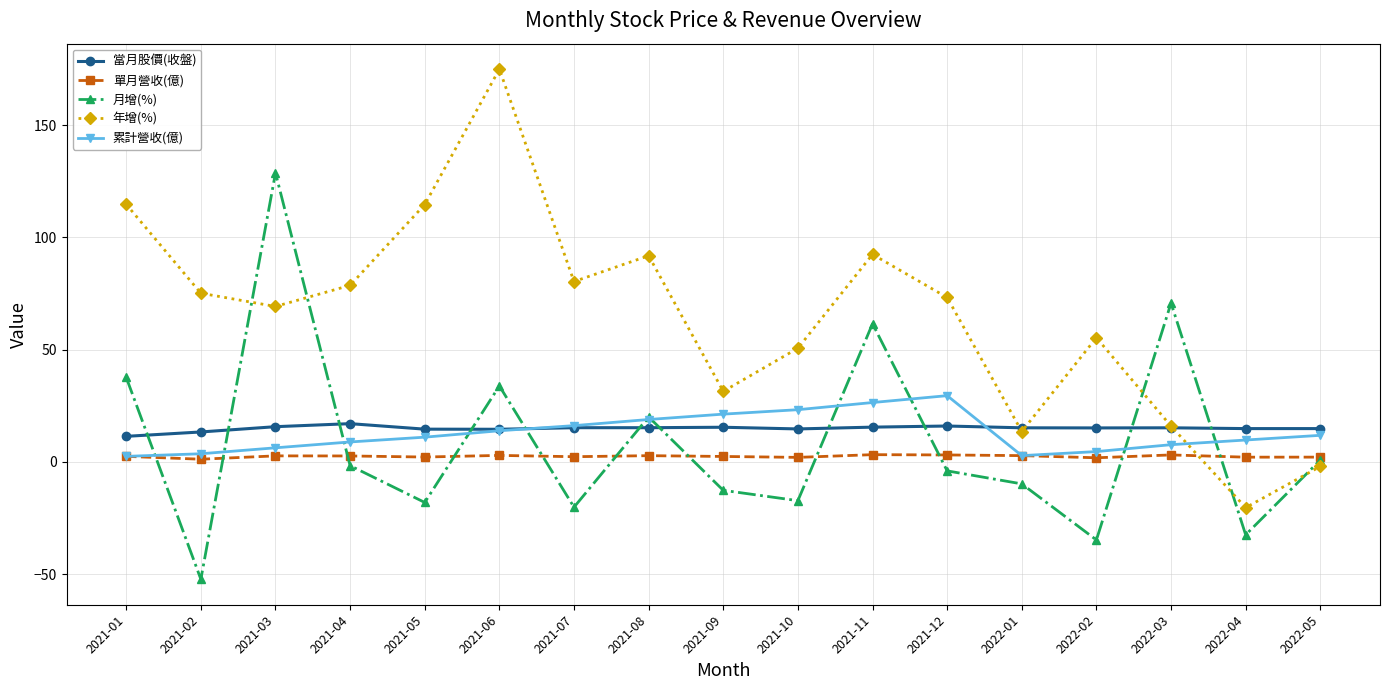

At which category does 年增(%) reach its first local peak?

2021-06